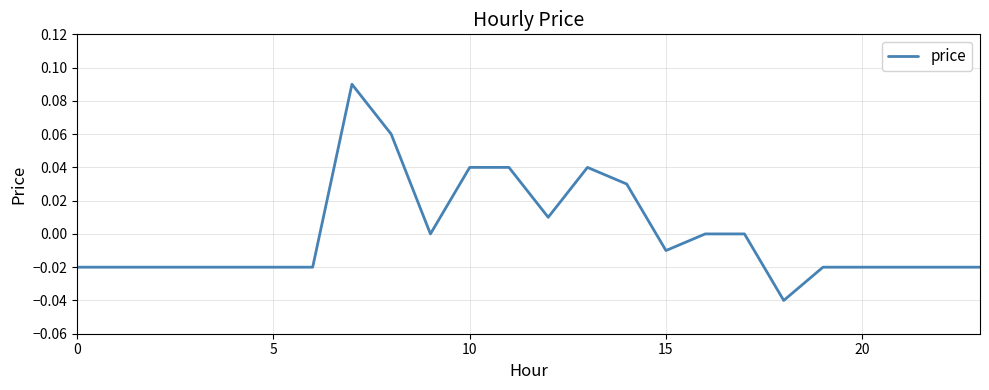

Does the chart have visible grid lines?

Yes